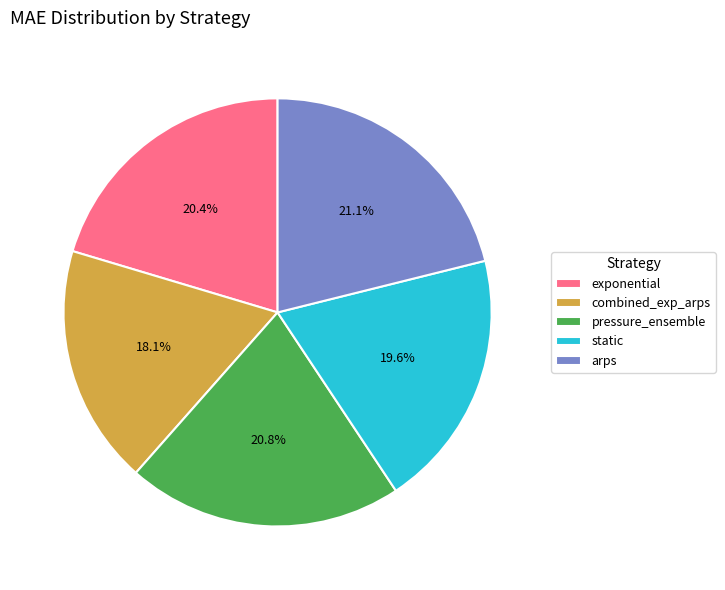

Approximately how many times larger is the value at combined_exp_arps compared to arps?

0.9